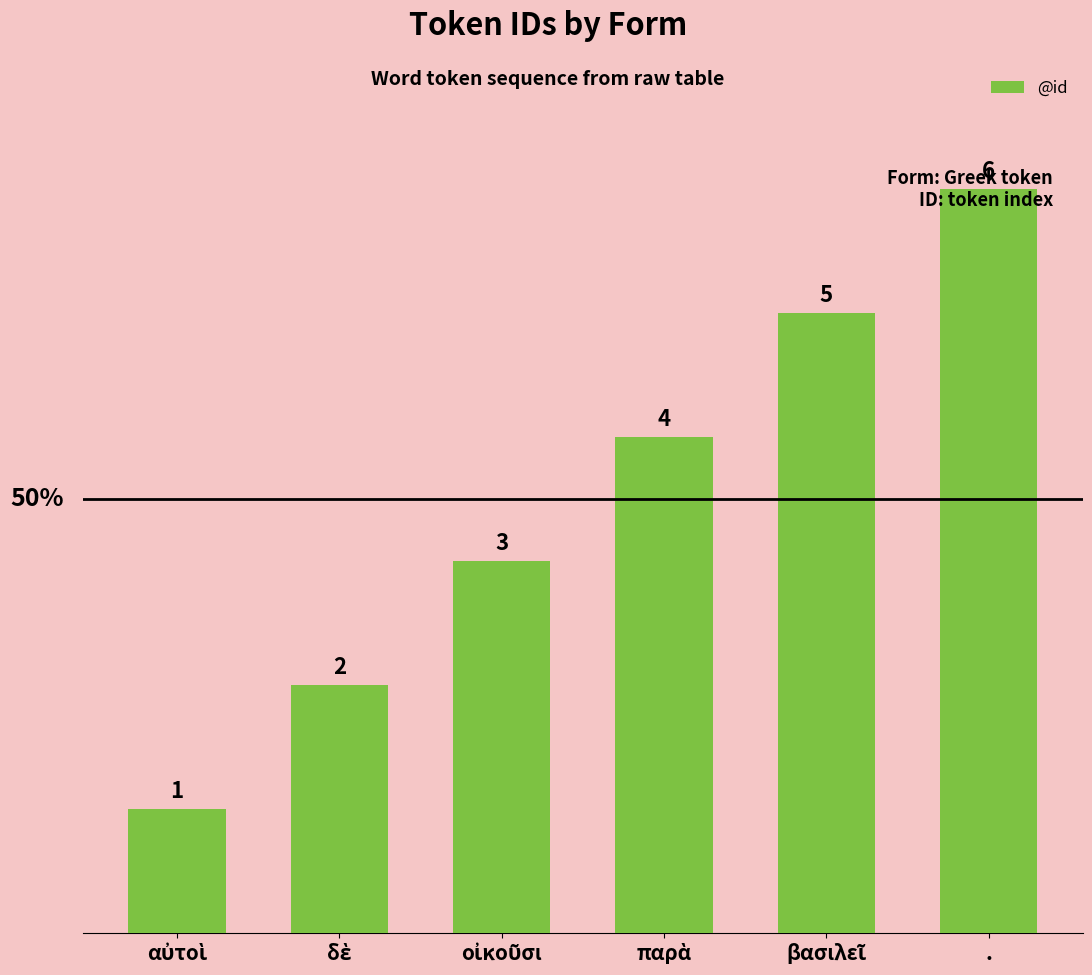

Read the value at ..

6